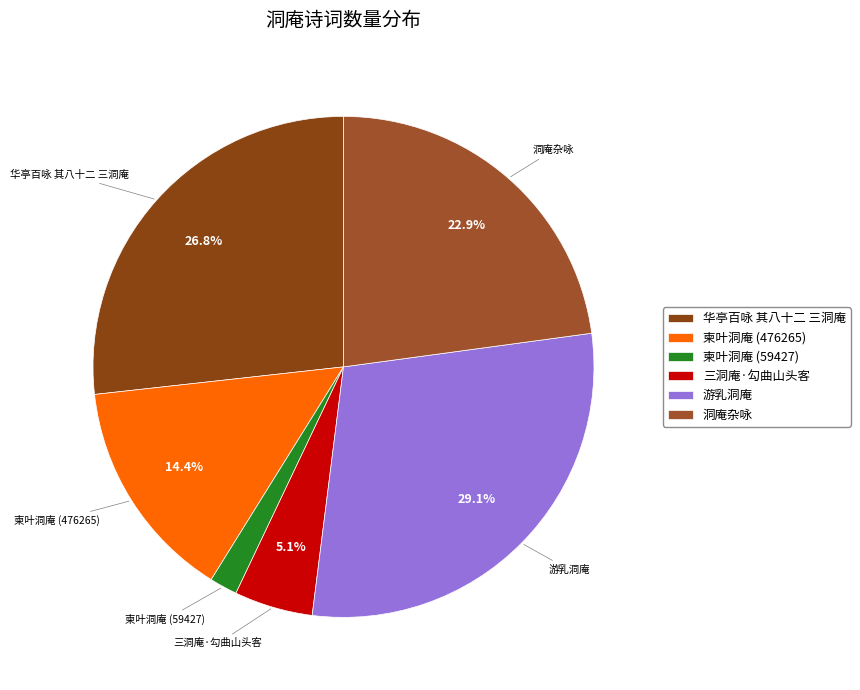

Which has a higher value, 游乳洞庵 or 洞庵杂咏?

游乳洞庵